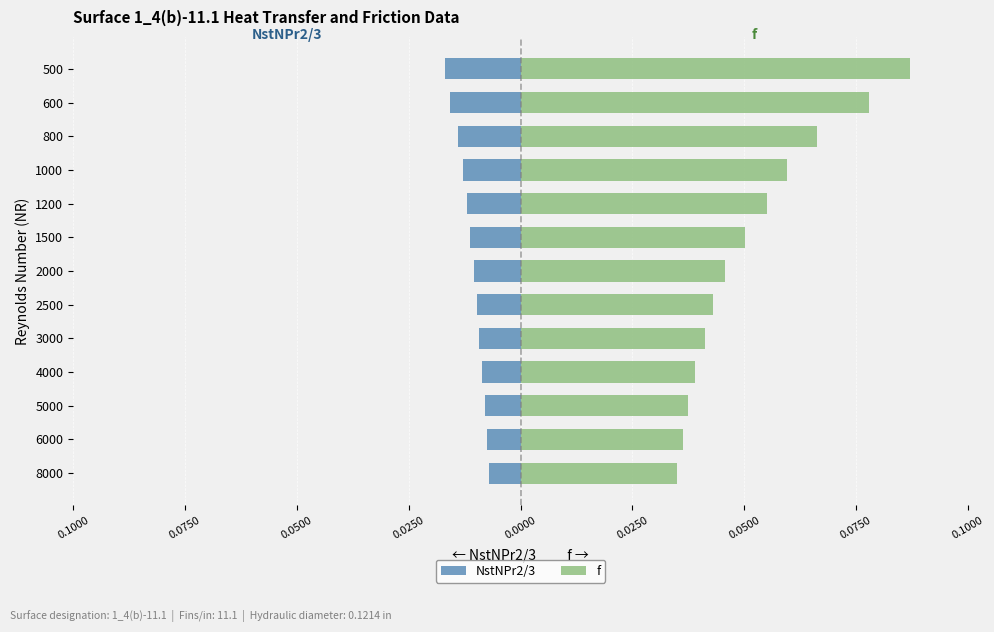

True or false: NstNPr2/3 has a value of -0.0 at 1000.

False